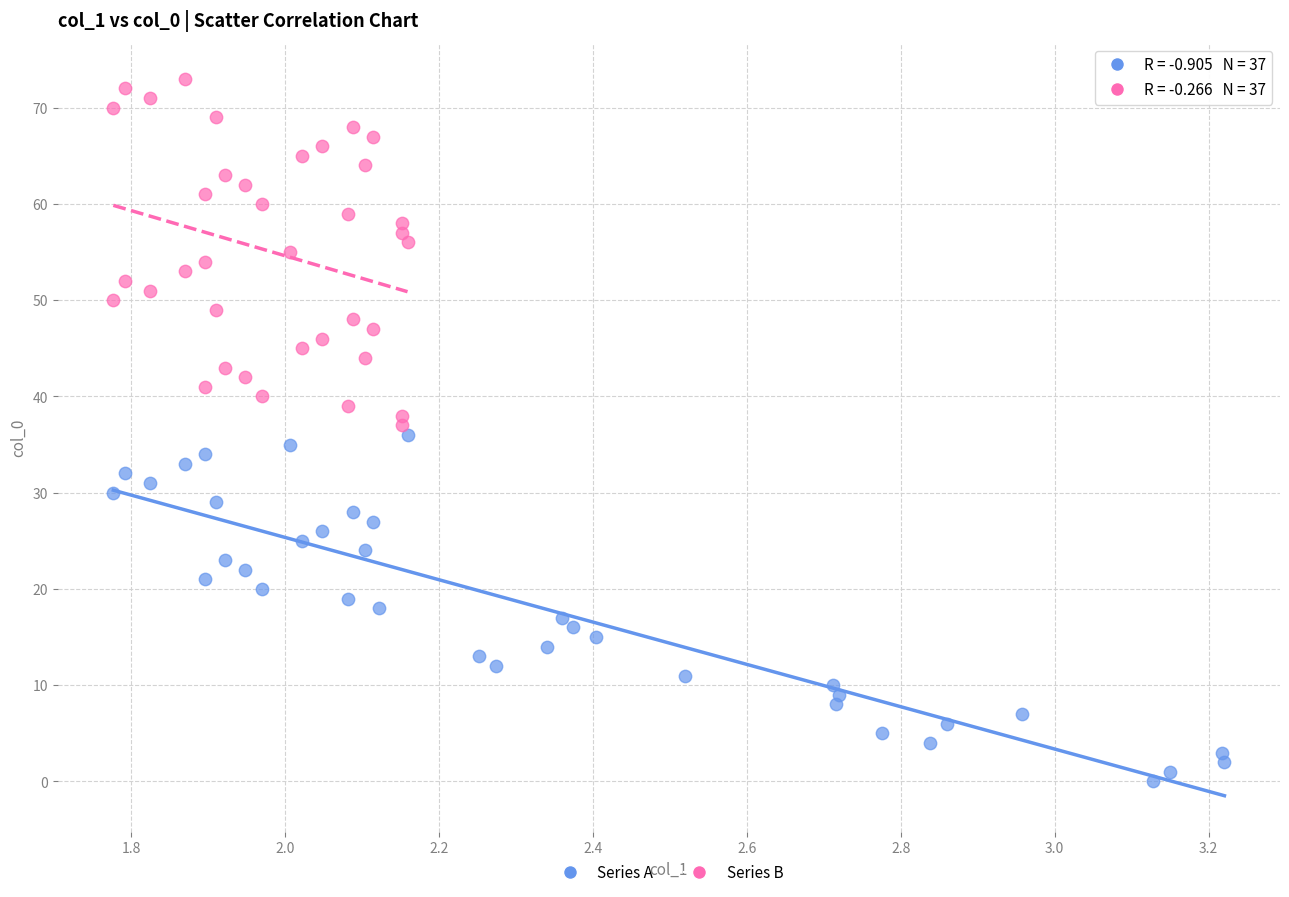

Which series contains the highest Y value?

Series B